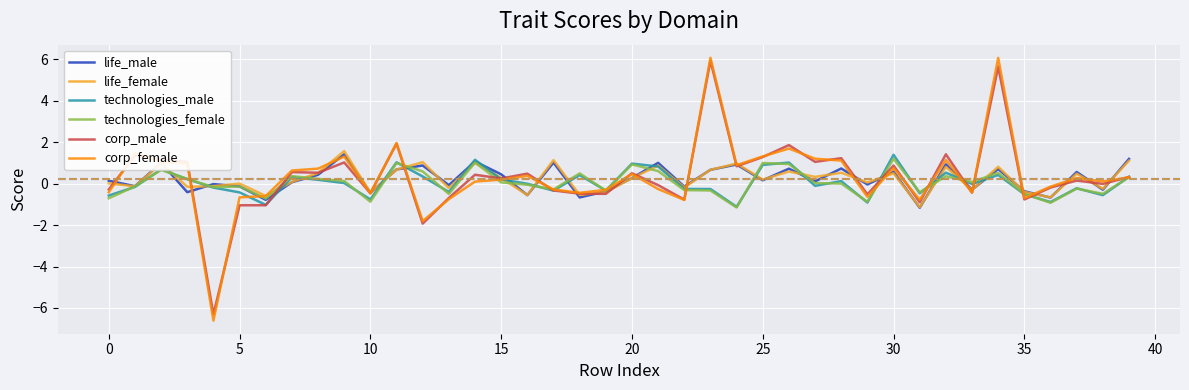

Which series has the largest range (max minus min)?

corp_female